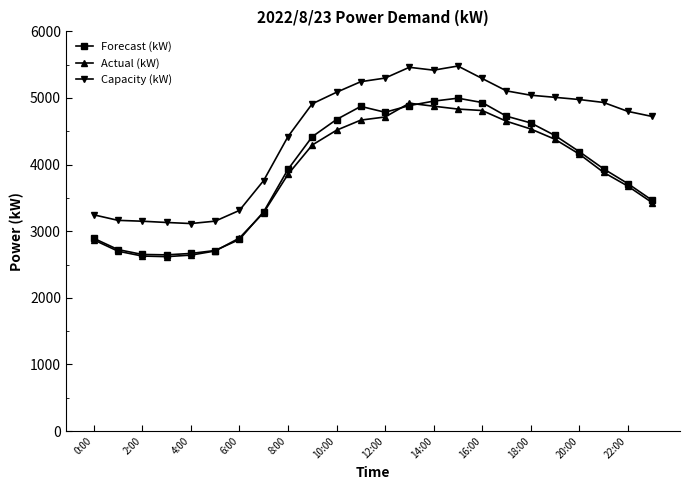

True or false: Capacity (kW) and Actual (kW) intersect in this chart.

False